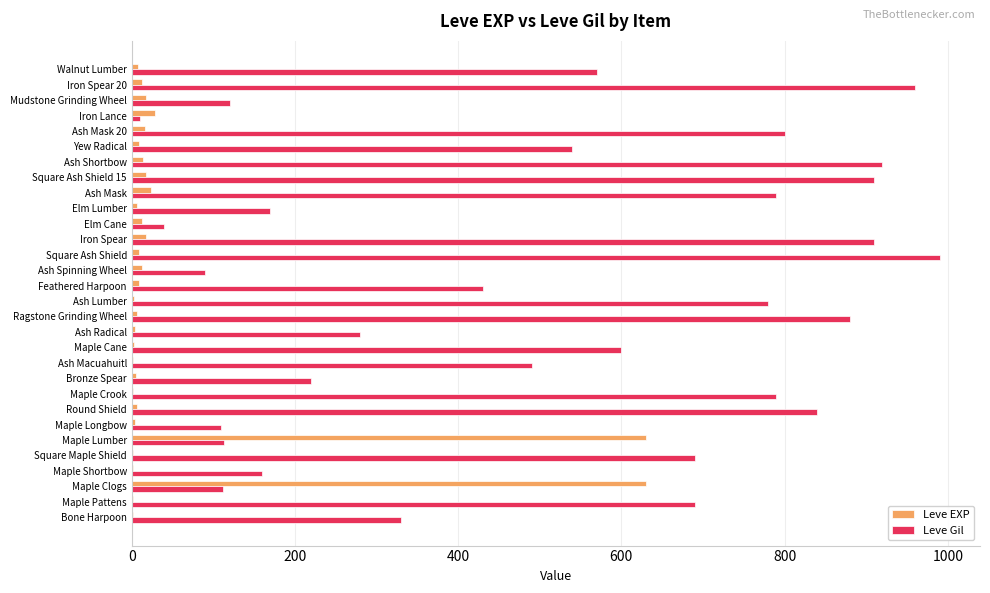

Is it true that Leve Gil equals 160 at Maple Shortbow?

True